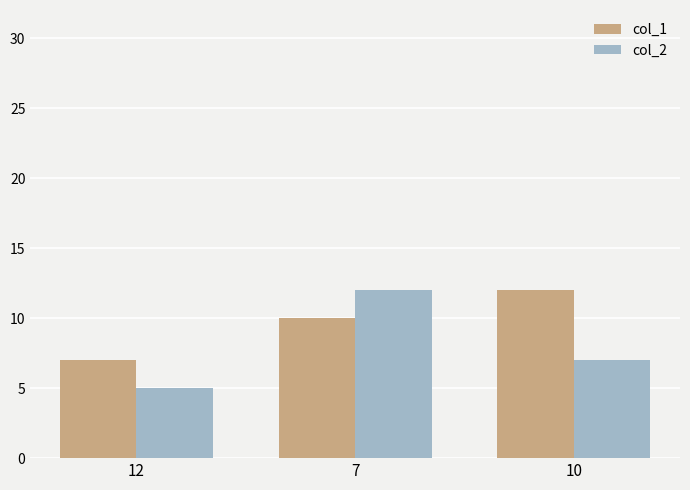

What is the difference between the highest and lowest values at 7?

2